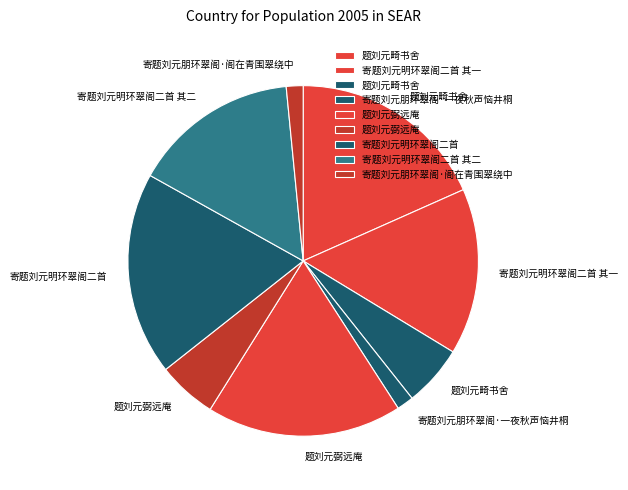

Count the number of slices in the pie.

9